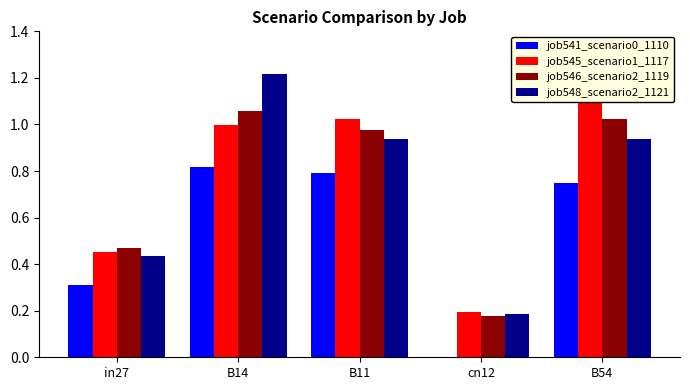

What position from the left is B14?

2